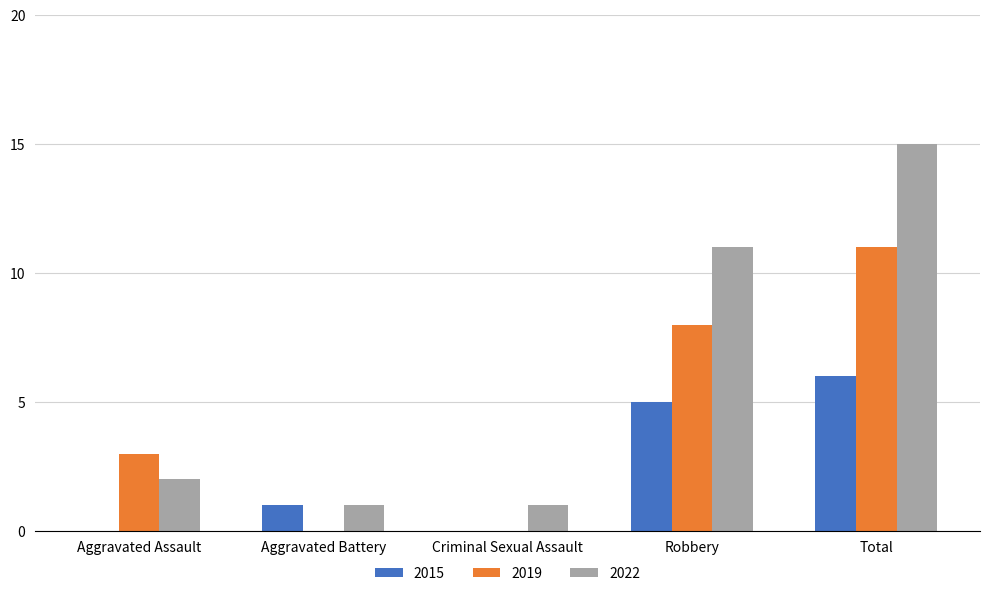

What is the total value across all series at Total?

32